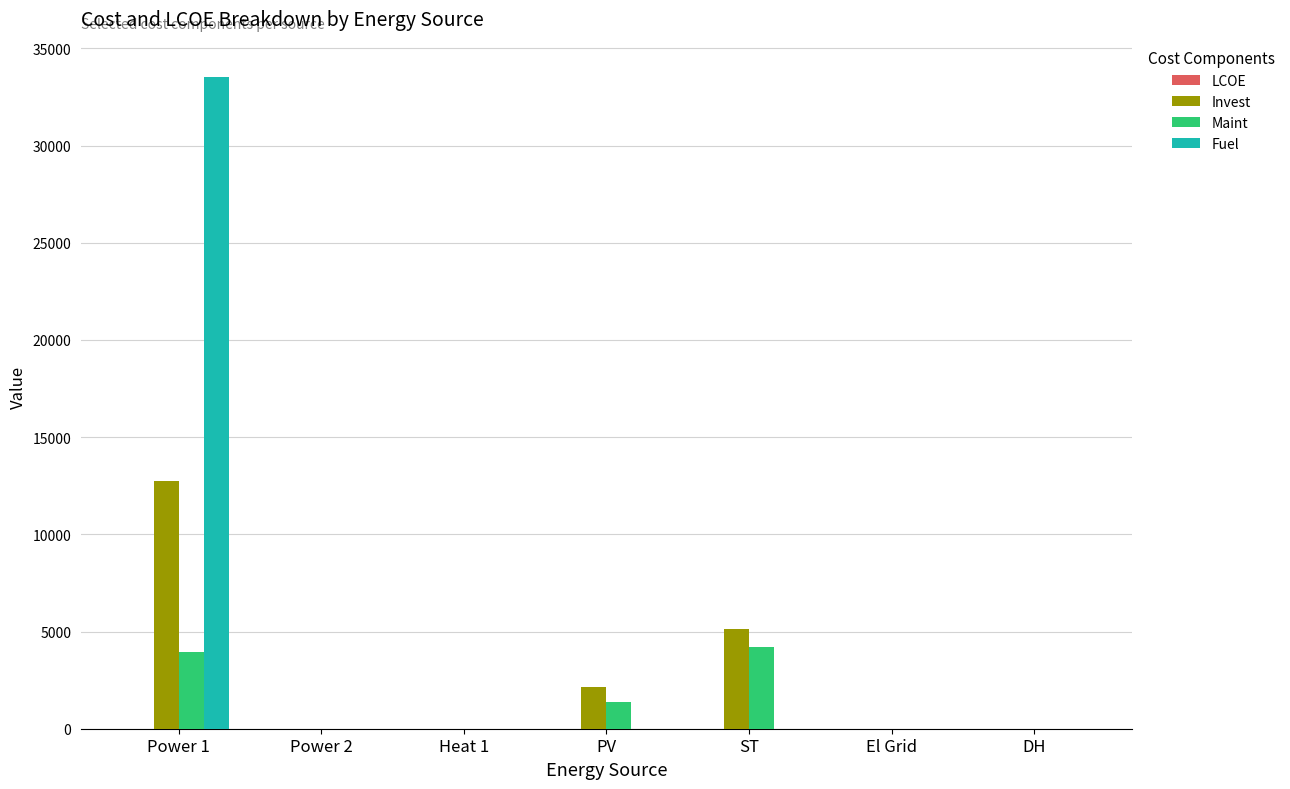

At which category is the sum across all series the highest?

Power 1